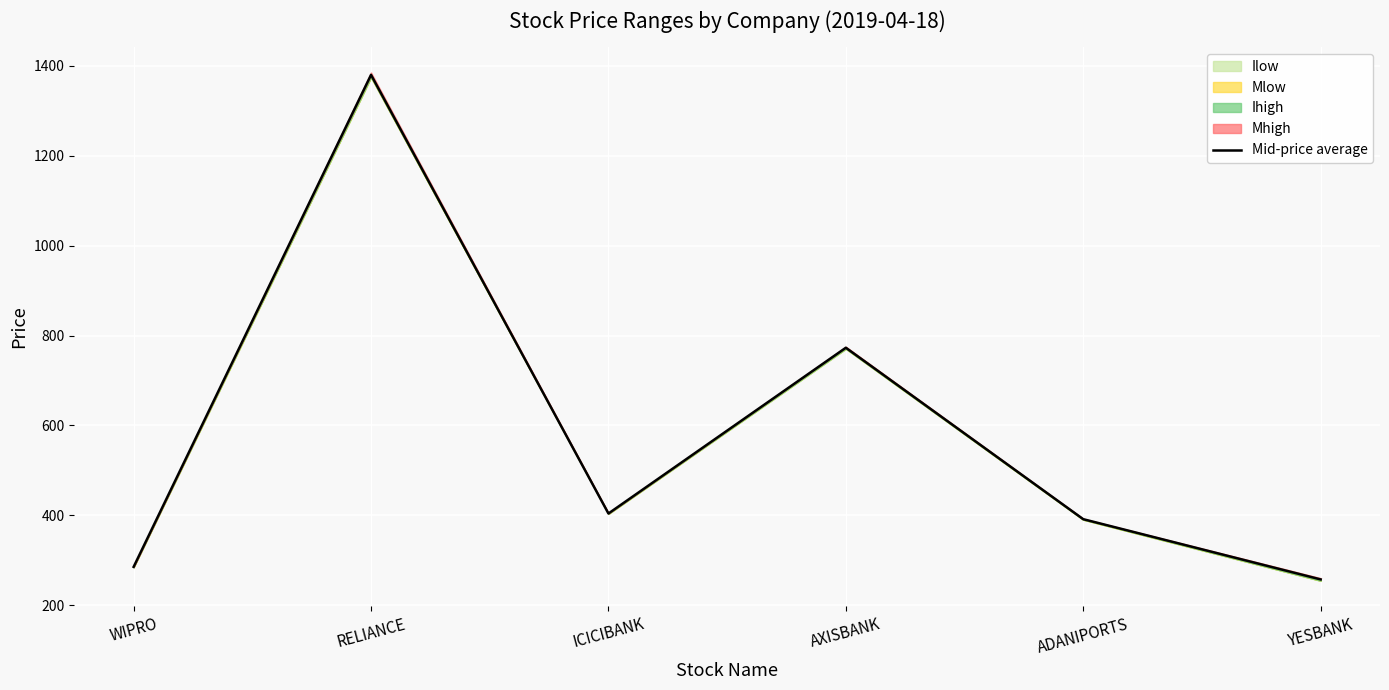

Rank the categories by value from lowest to highest.

YESBANK, WIPRO, ADANIPORTS, ICICIBANK, AXISBANK, RELIANCE